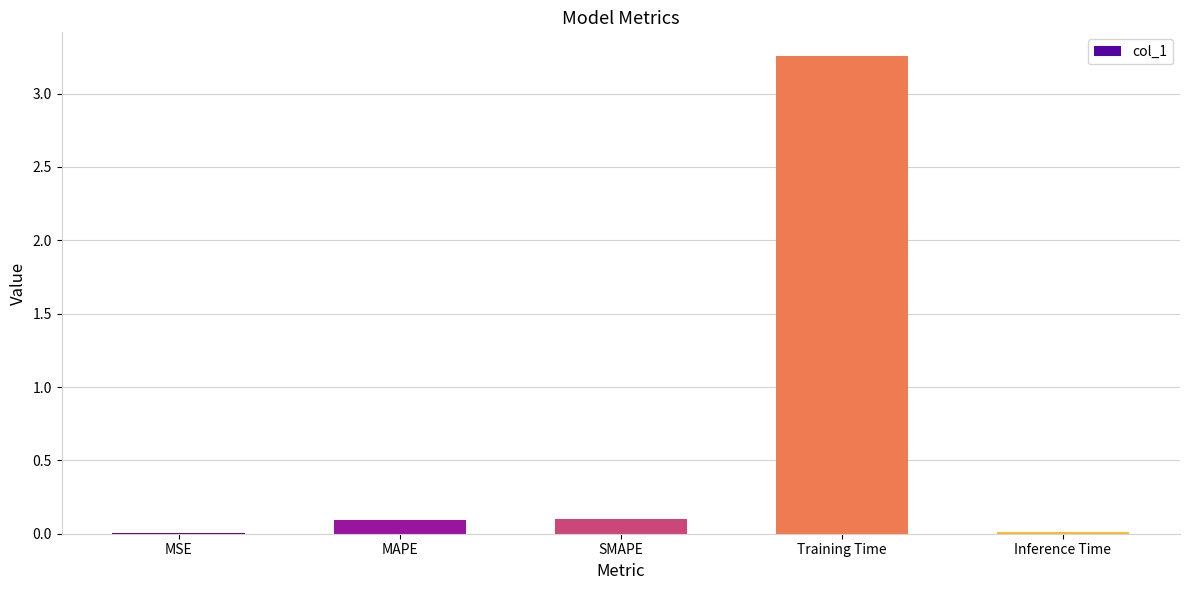

How many data points does each series have?

5